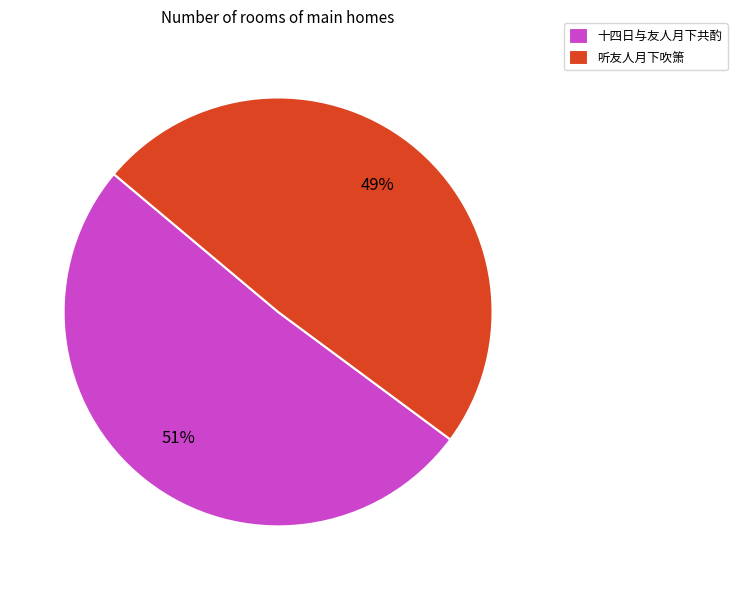

The 十四日与友人月下共酌 slice represents 51% of the pie. True or false?

True